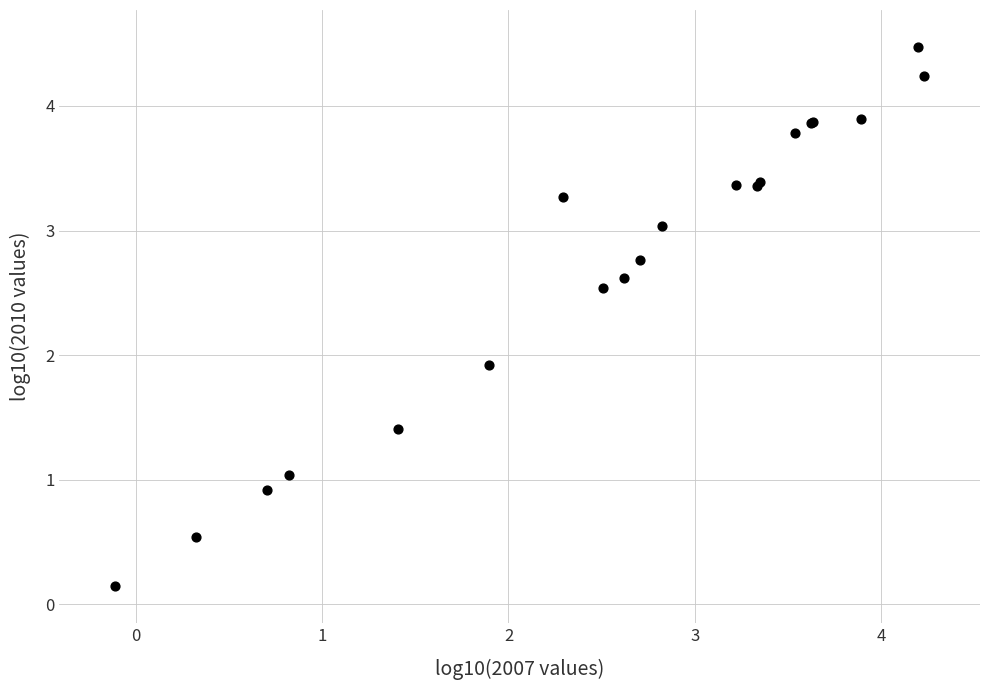

What Y value in the scatter plot is closest to 2?

1.9